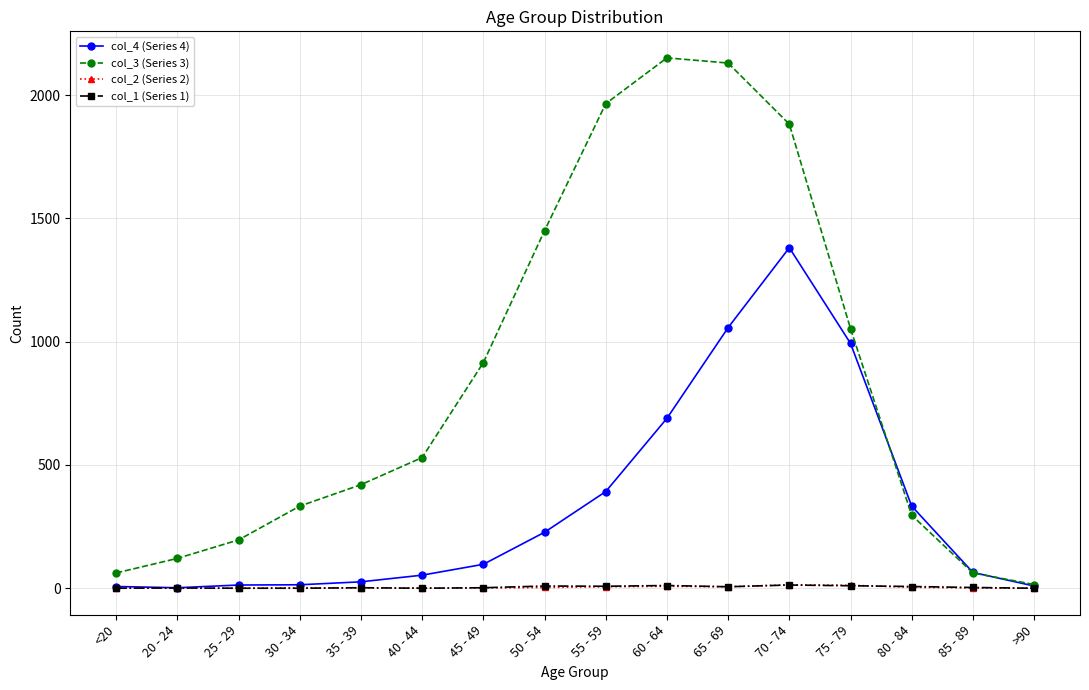

How many data points does each series have?

16